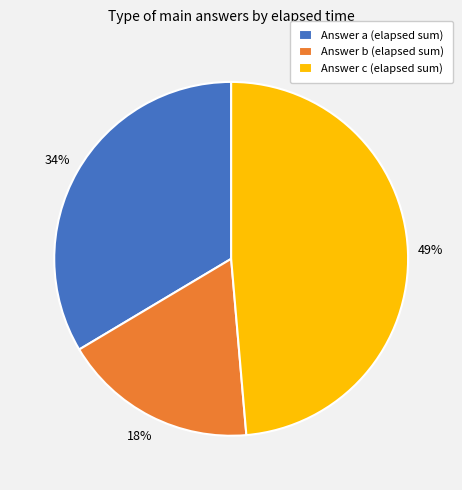

To the nearest percent, what is the difference between the largest and smallest slice percentages?

31%